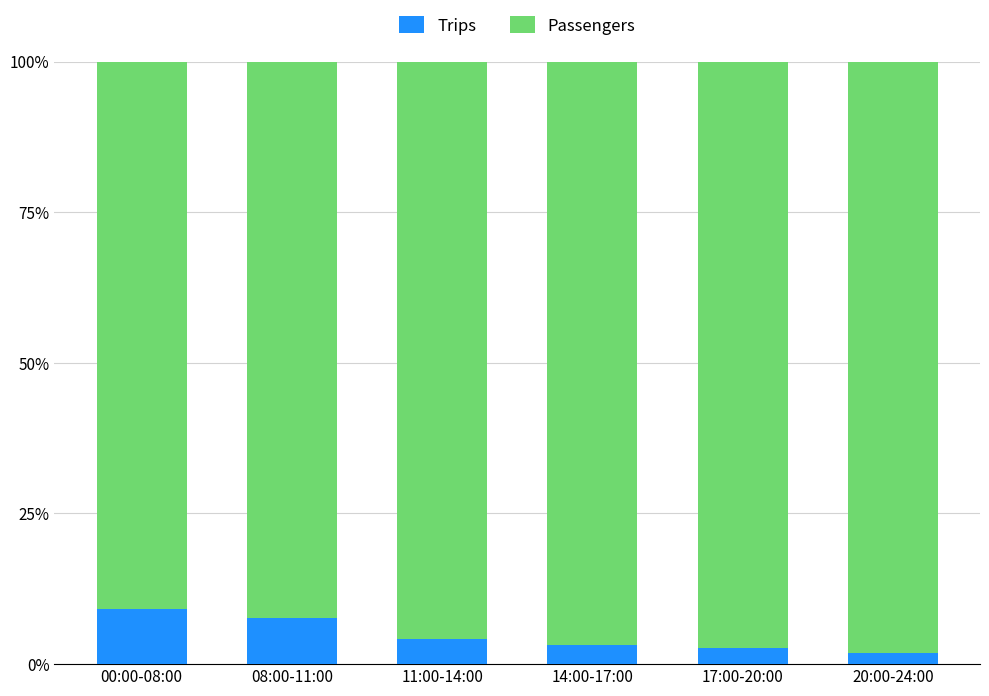

How many bars are there in total?

6